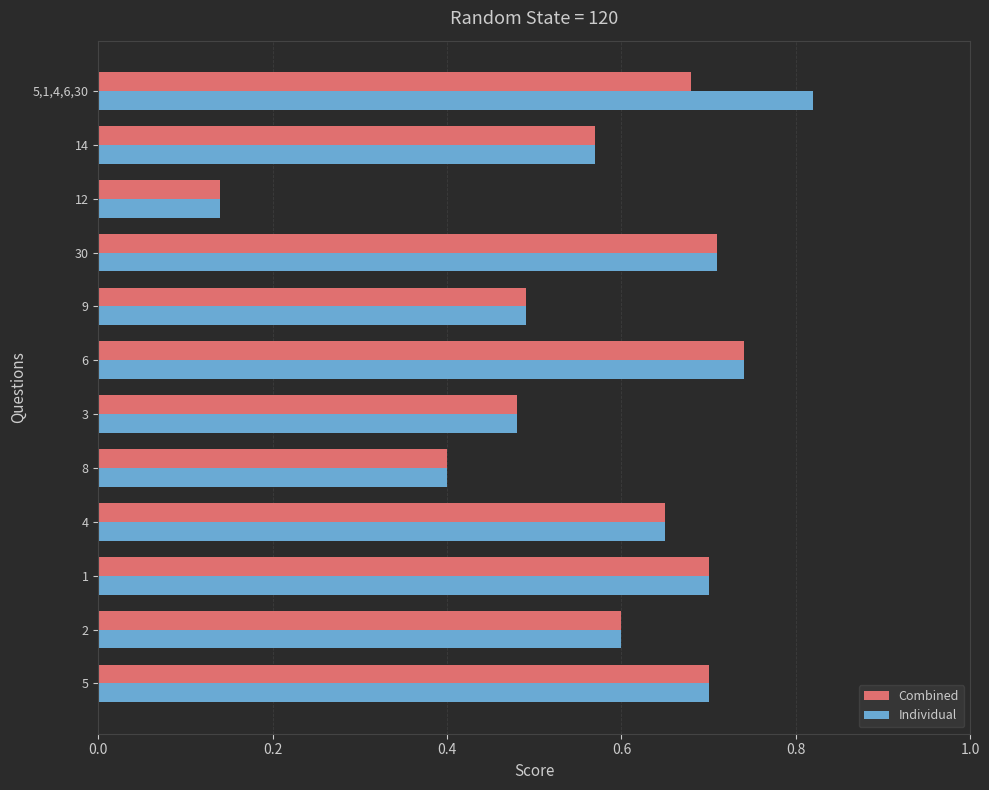

At which label does Individual reach its minimum?

12